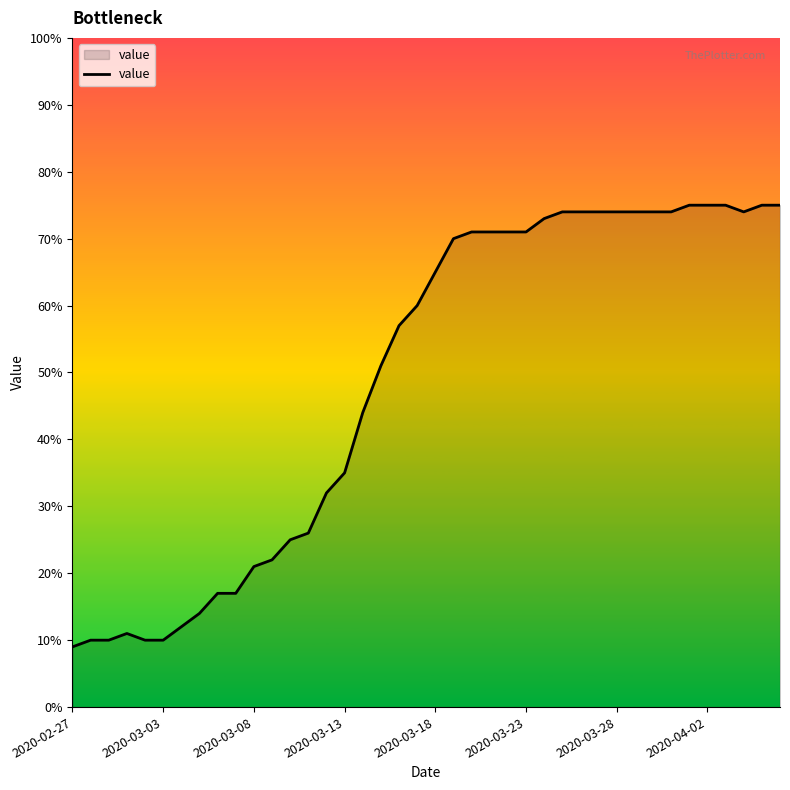

What is the minimum value shown in the chart?

9